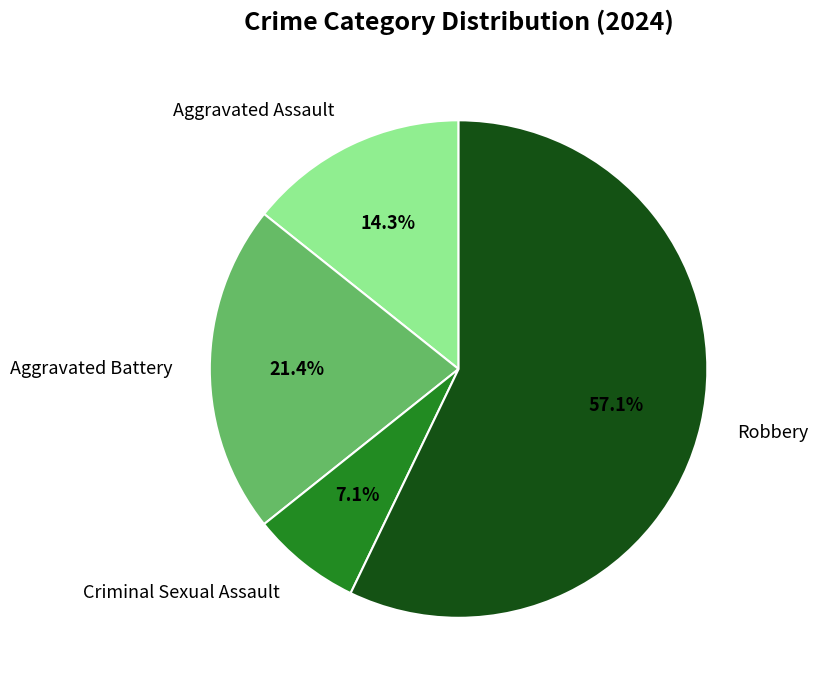

The Robbery slice represents 49% of the pie. True or false?

False